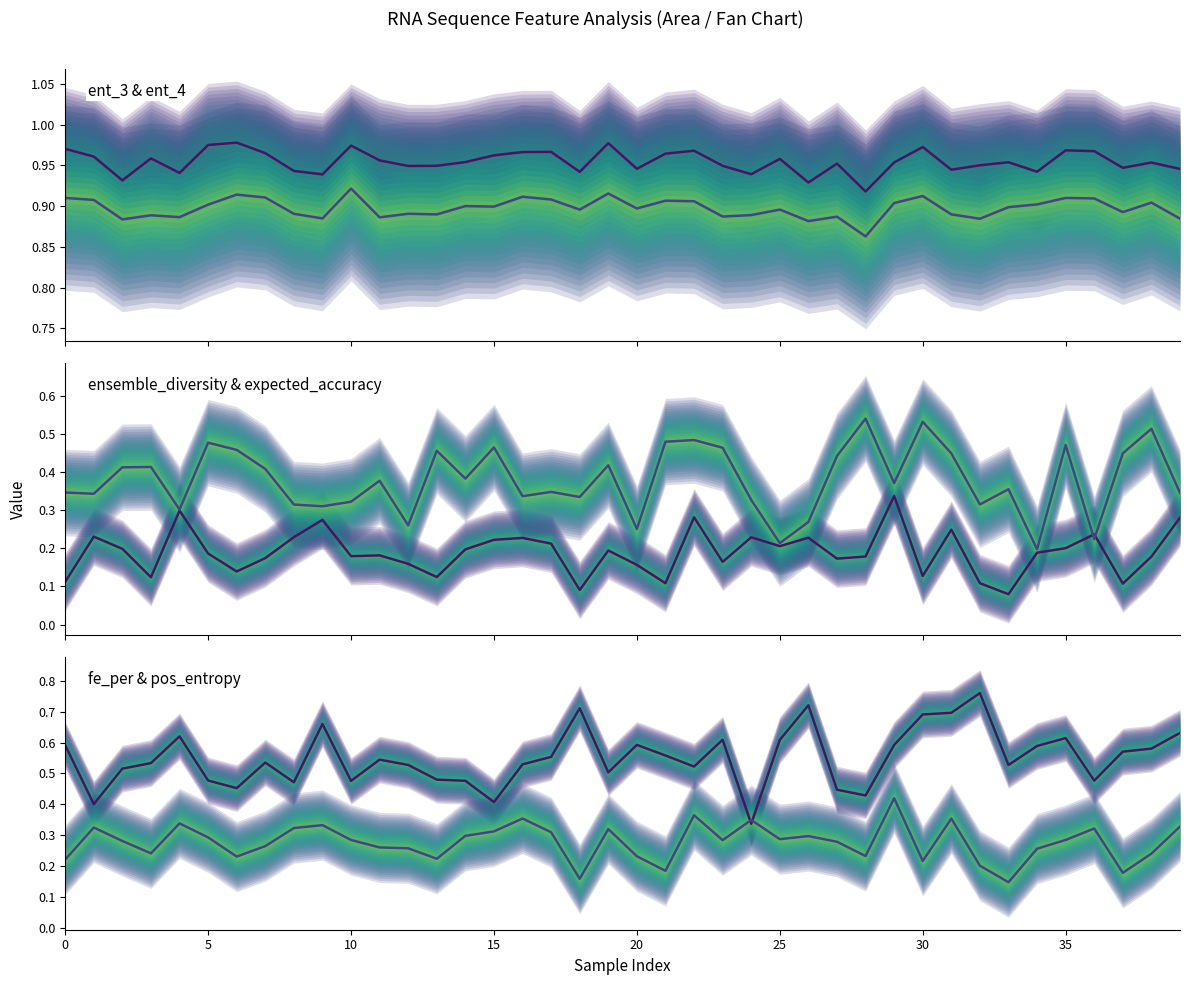

How many interior local valleys does the expected_accuracy (mean) series have?

13